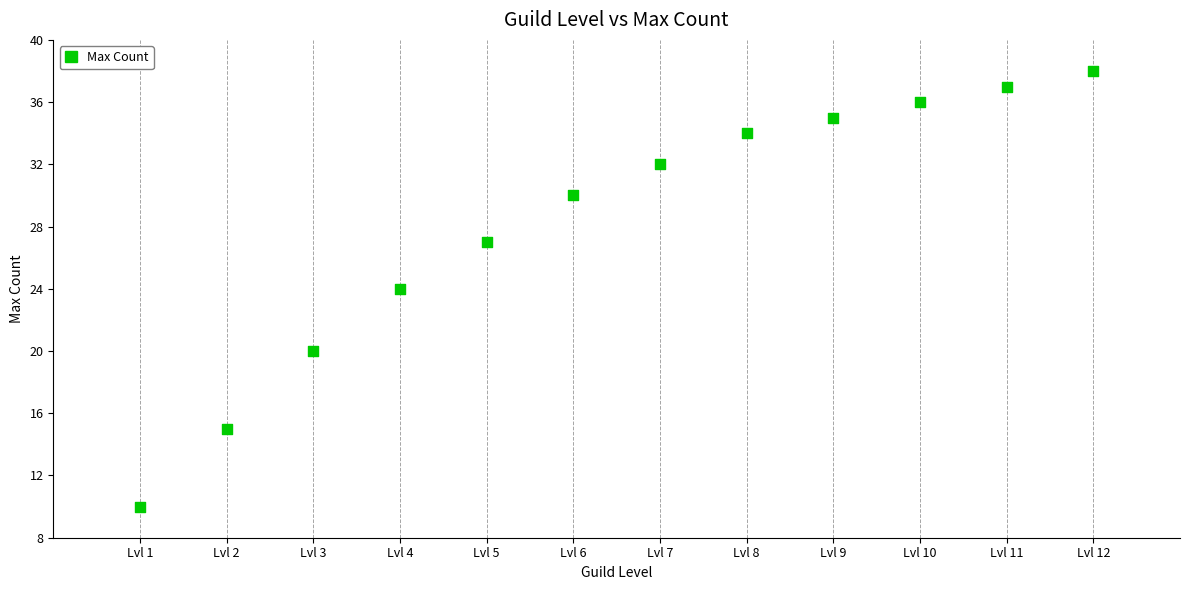

What is the average X value?

6